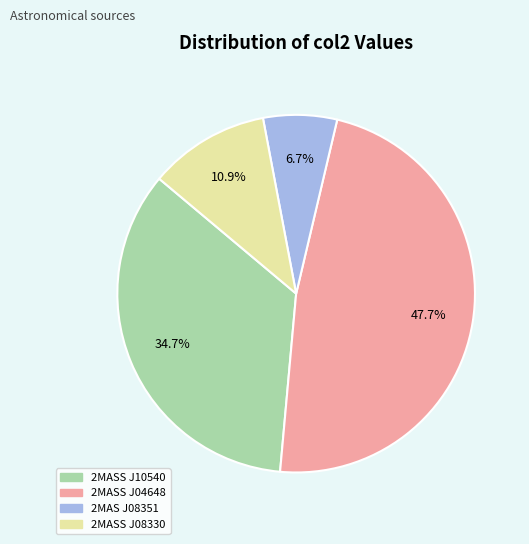

Rank the categories by value from highest to lowest.

2MASS J04648, 2MASS J10540, 2MASS J08330, 2MAS J08351